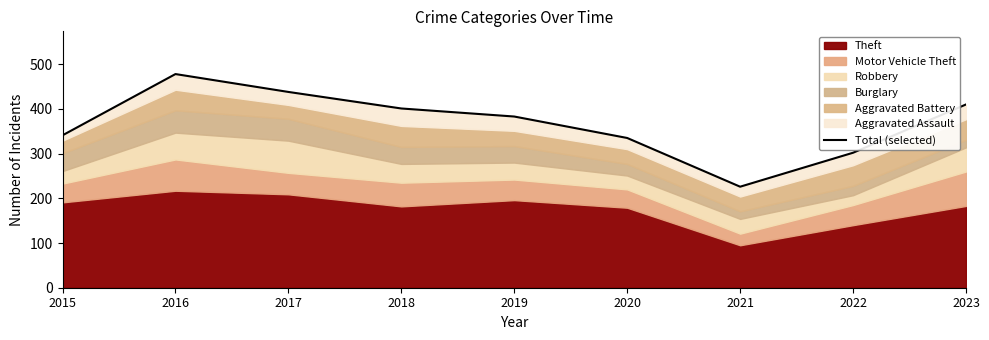

Reading left to right, extract all data points from this chart.

341	478	438	401	383	335	226	302	410